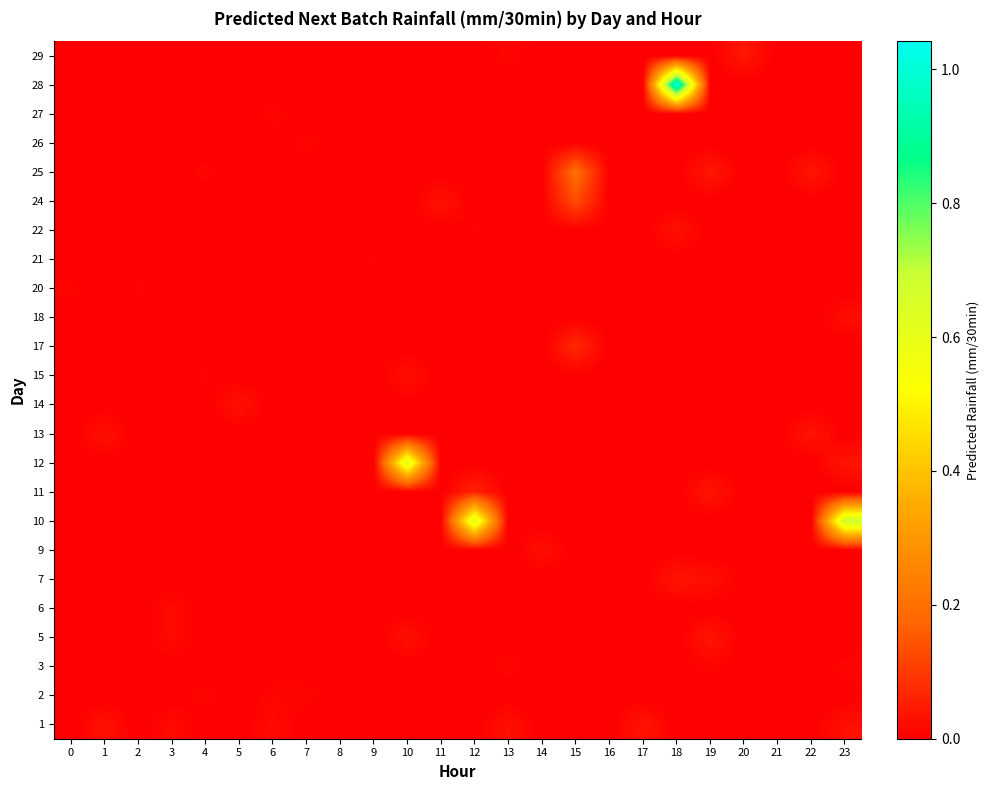

What is the difference between the highest and lowest values at 10?

0.6